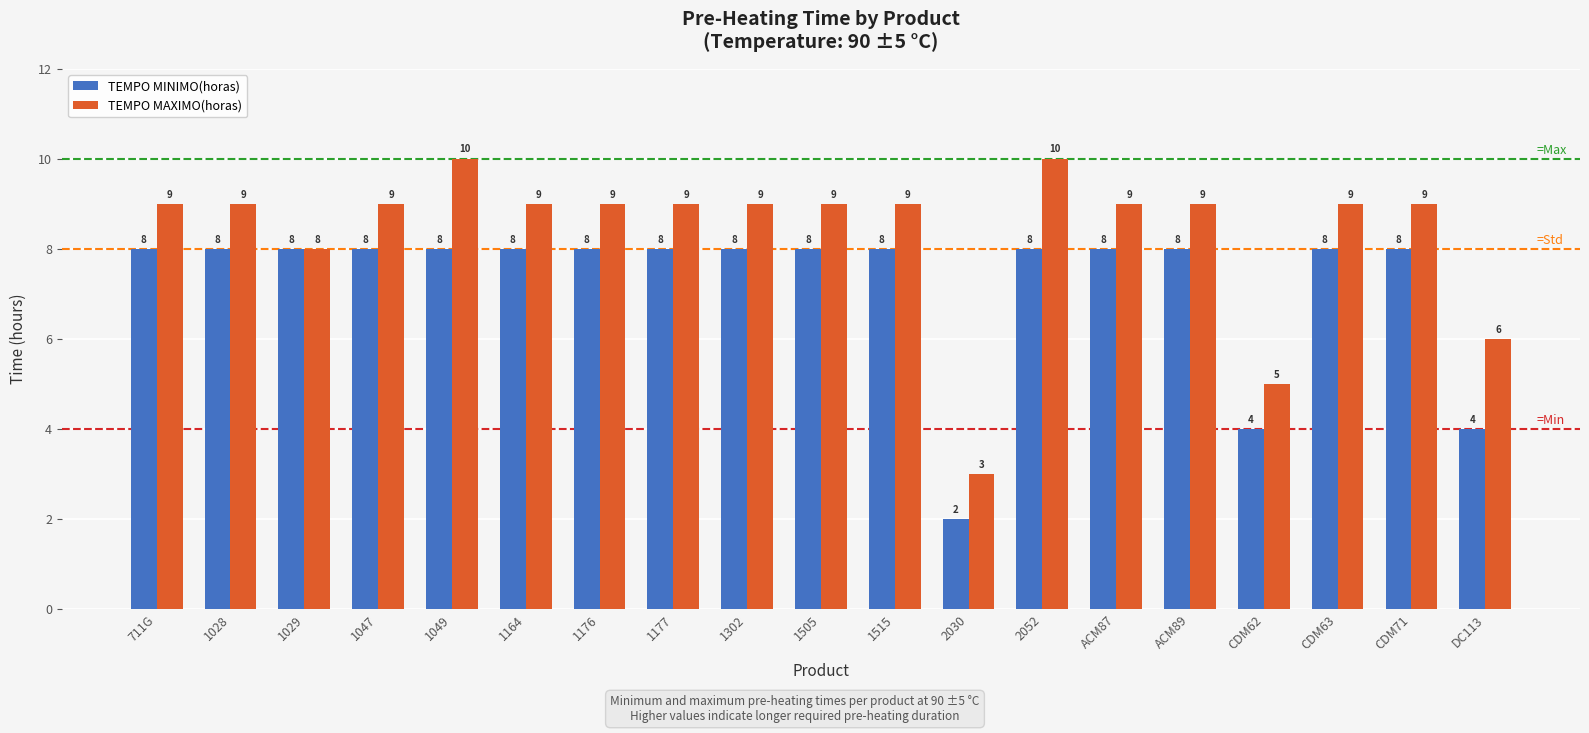

What is the value of the TEMPO MINIMO(horas) bar at the 10th from the left?

8